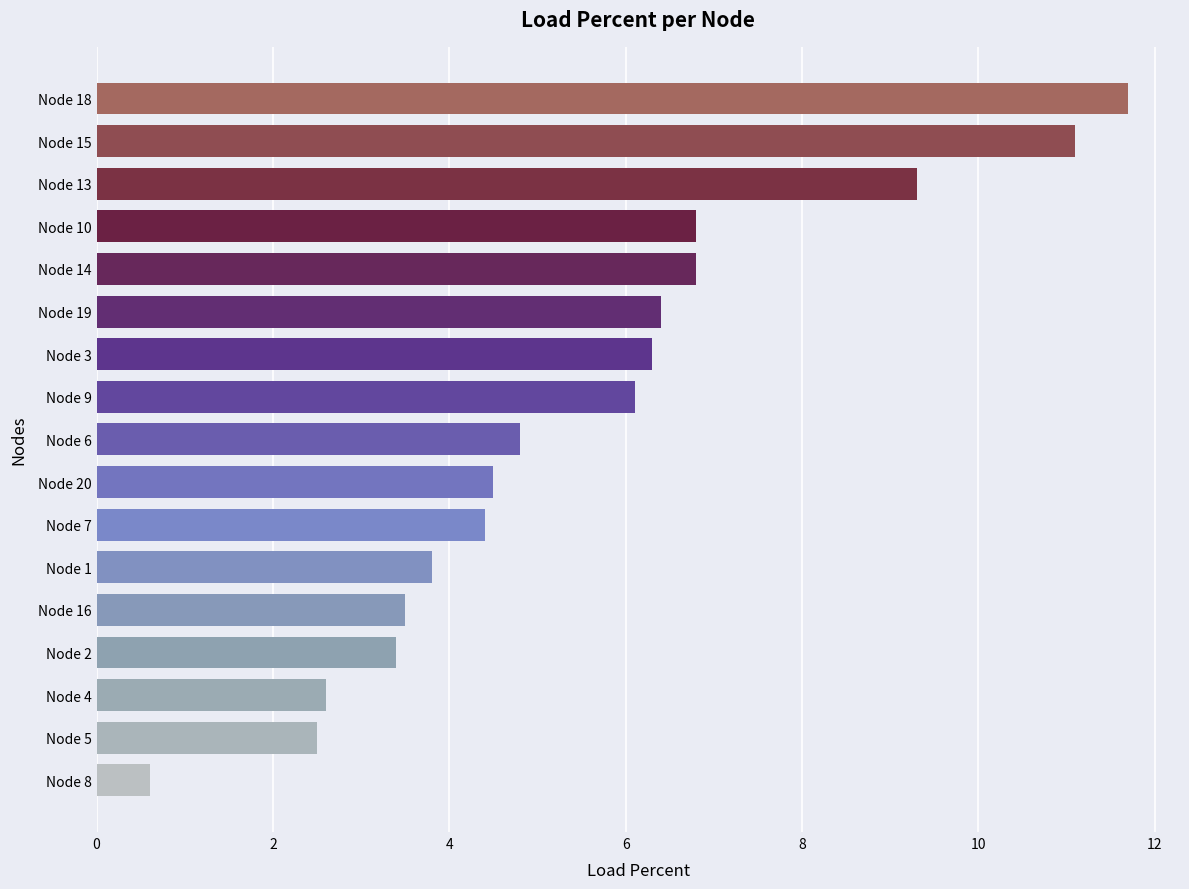

What is the smallest value displayed?

0.6